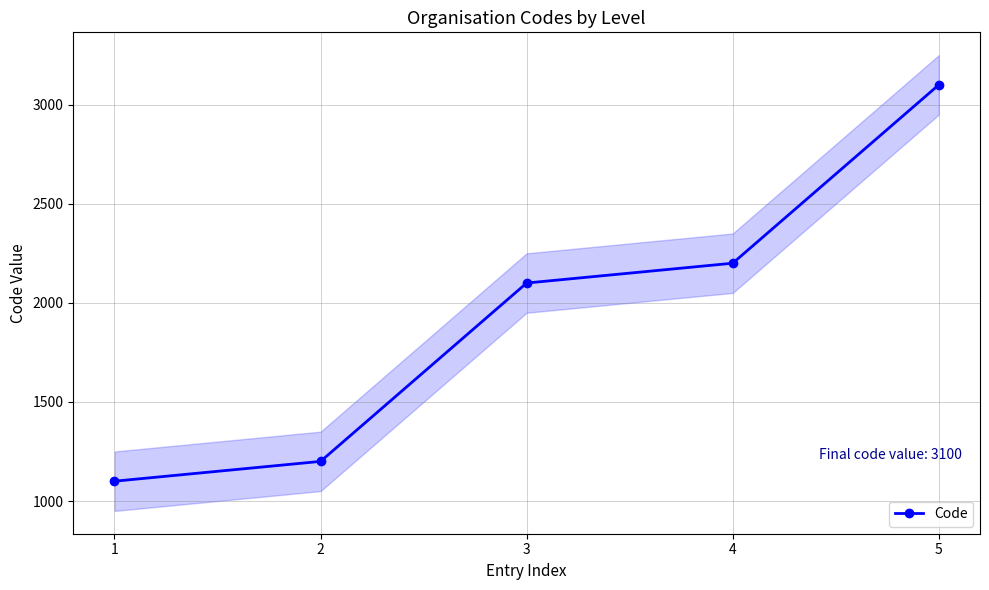

What is the value of the 4th point from the left?

2200